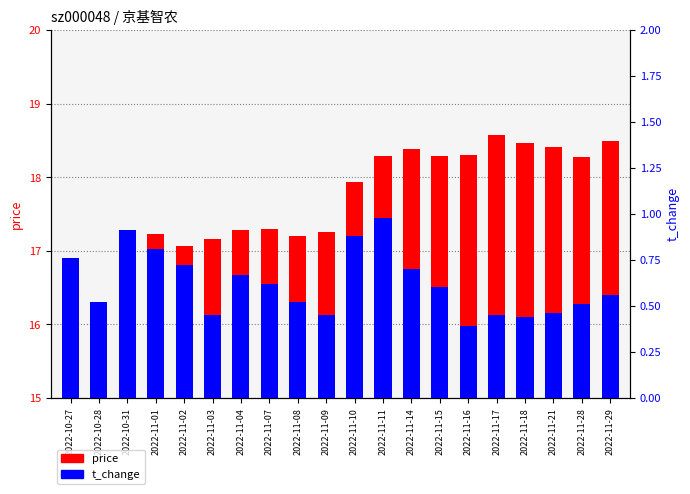

What is the difference between the second highest and second lowest values in the t_change series?

0.5